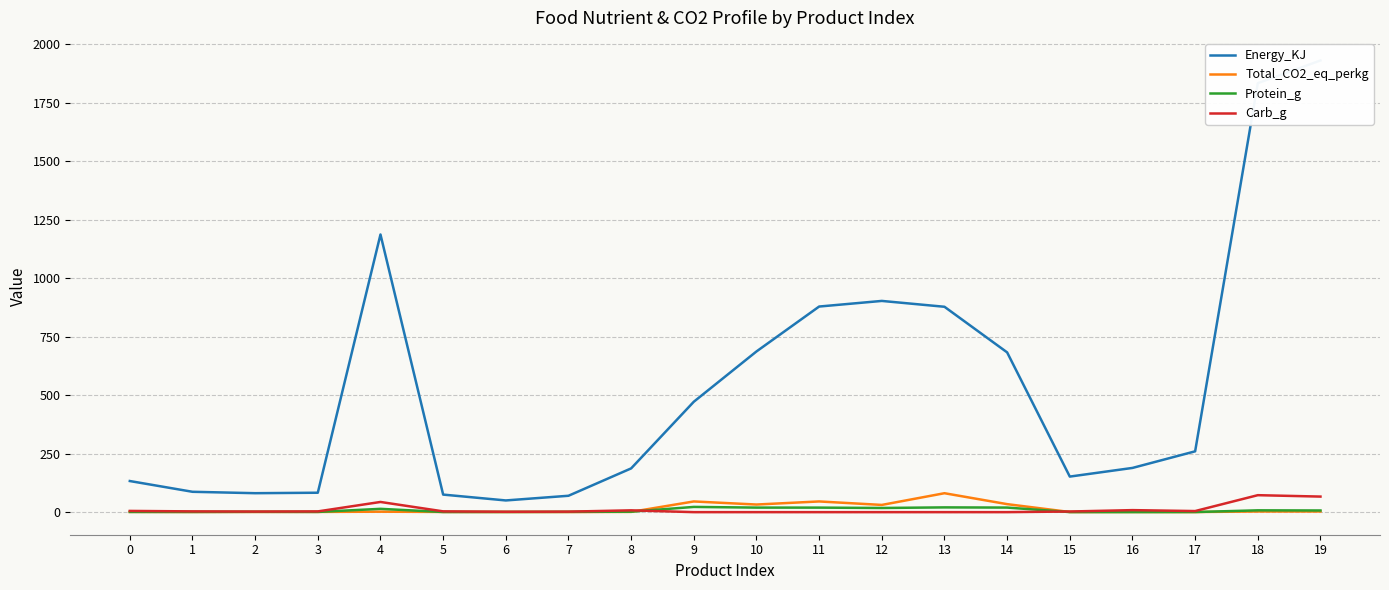

Is it true that Energy_KJ equals 197.8 at 0?

False